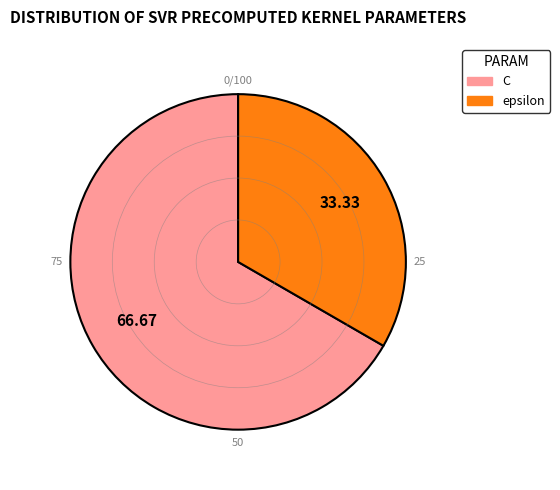

Approximately how many times larger is the value at C compared to epsilon?

2.0